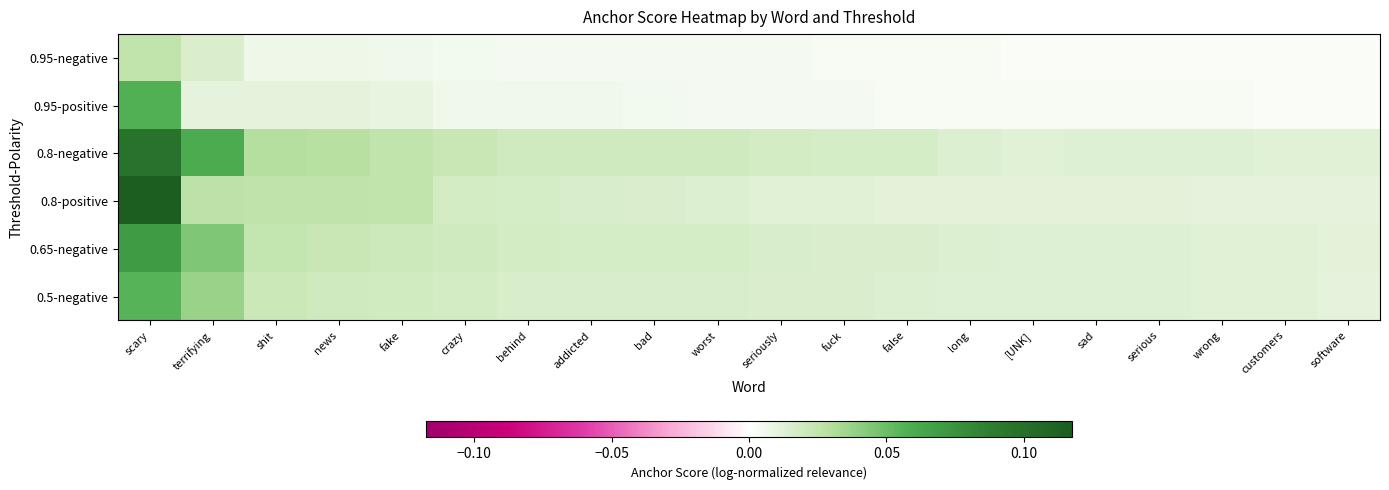

Reading left to right, list all the values displayed in this chart.

0.95-negative: scary=0.0	terrifying=0.0	shit=0.0	news=0.0	fake=0.0	crazy=0.0	behind=0.0	addicted=0.0	bad=0.0	worst=0.0	seriously=0.0	fuck=0.0	false=0.0	long=0.0	[UNK]=0.0	sad=0.0	serious=0.0	wrong=0.0	customers=0.0	software=0.0
0.95-positive: scary=0.1	terrifying=0.0	shit=0.0	news=0.0	fake=0.0	crazy=0.0	behind=0.0	addicted=0.0	bad=0.0	worst=0.0	seriously=0.0	fuck=0.0	false=0.0	long=0.0	[UNK]=0.0	sad=0.0	serious=0.0	wrong=0.0	customers=0.0	software=0.0
0.8-negative: scary=0.1	terrifying=0.1	shit=0.0	news=0.0	fake=0.0	crazy=0.0	behind=0.0	addicted=0.0	bad=0.0	worst=0.0	seriously=0.0	fuck=0.0	false=0.0	long=0.0	[UNK]=0.0	sad=0.0	serious=0.0	wrong=0.0	customers=0.0	software=0.0
0.8-positive: scary=0.1	terrifying=0.0	shit=0.0	news=0.0	fake=0.0	crazy=0.0	behind=0.0	addicted=0.0	bad=0.0	worst=0.0	seriously=0.0	fuck=0.0	false=0.0	long=0.0	[UNK]=0.0	sad=0.0	serious=0.0	wrong=0.0	customers=0.0	software=0.0
0.65-negative: scary=0.1	terrifying=0.0	shit=0.0	news=0.0	fake=0.0	crazy=0.0	behind=0.0	addicted=0.0	bad=0.0	worst=0.0	seriously=0.0	fuck=0.0	false=0.0	long=0.0	[UNK]=0.0	sad=0.0	serious=0.0	wrong=0.0	customers=0.0	software=0.0
0.5-negative: scary=0.1	terrifying=0.0	shit=0.0	news=0.0	fake=0.0	crazy=0.0	behind=0.0	addicted=0.0	bad=0.0	worst=0.0	seriously=0.0	fuck=0.0	false=0.0	long=0.0	[UNK]=0.0	sad=0.0	serious=0.0	wrong=0.0	customers=0.0	software=0.0